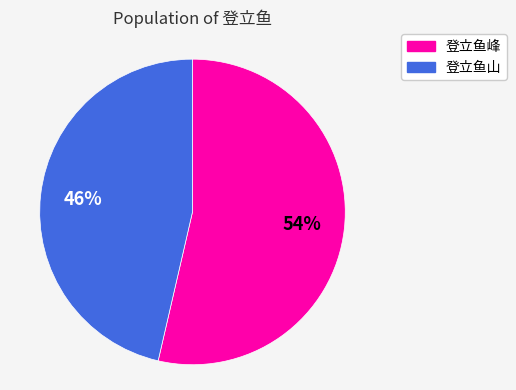

What is the largest slice in the pie chart?

登立鱼峰